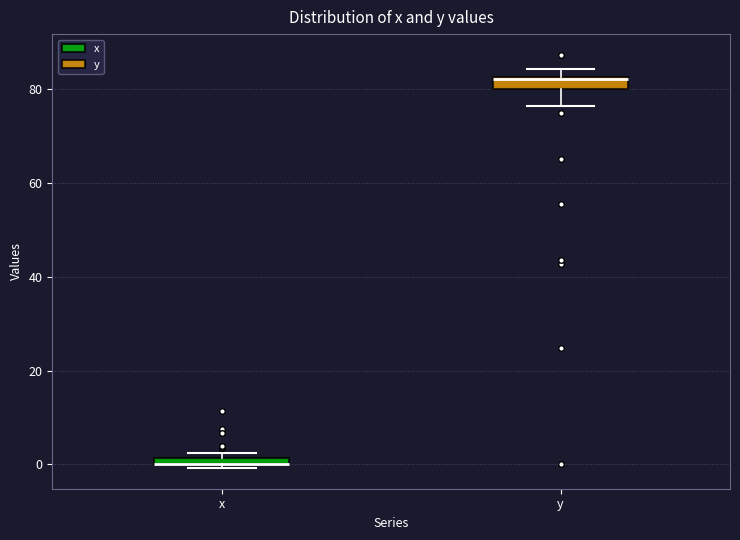

Where is the lower edge of the box for y on the y-axis? The values are not printed on the chart, so give them approximately, as read against the axis.

80